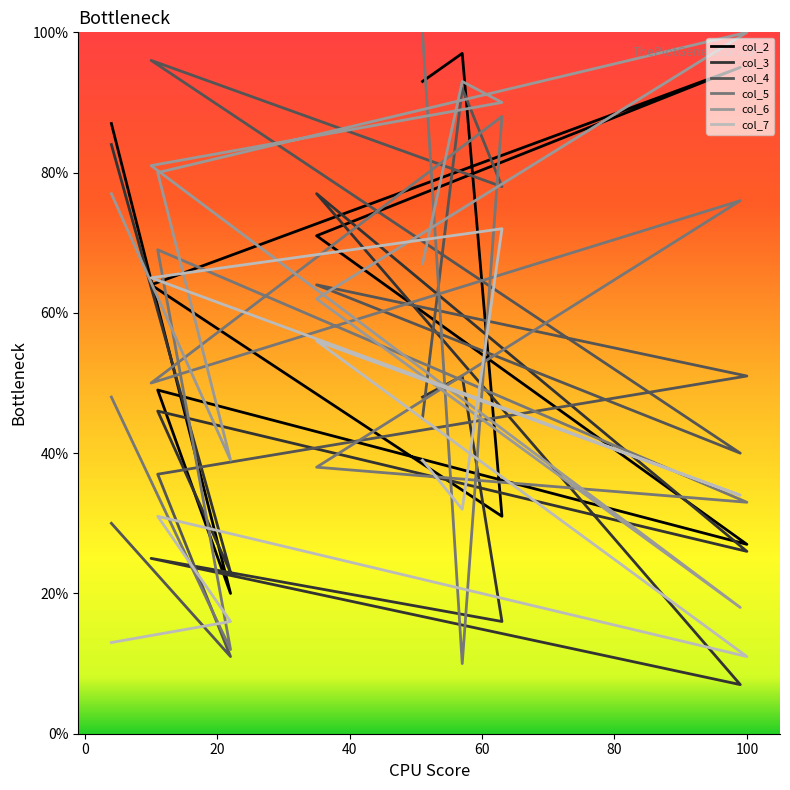

What is the label of the 4th point from the left?

40